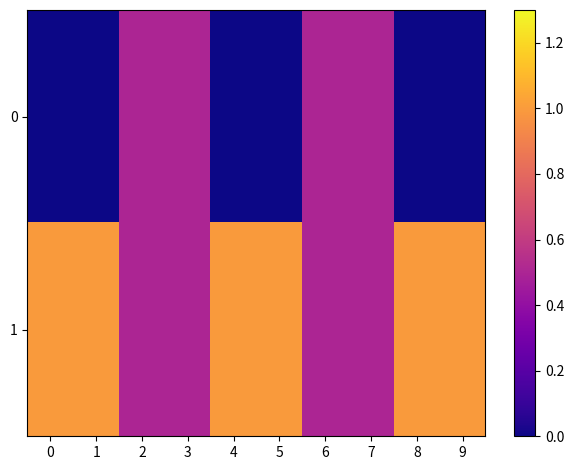

Reading right to left, what are all the values shown in this chart?

0: 9=0.0	8=0.0	7=0.5	6=0.5	5=0.0	4=0.0	3=0.5	2=0.5	1=0.0	0=0.0
1: 9=1.0	8=1.0	7=0.5	6=0.5	5=1.0	4=1.0	3=0.5	2=0.5	1=1.0	0=1.0